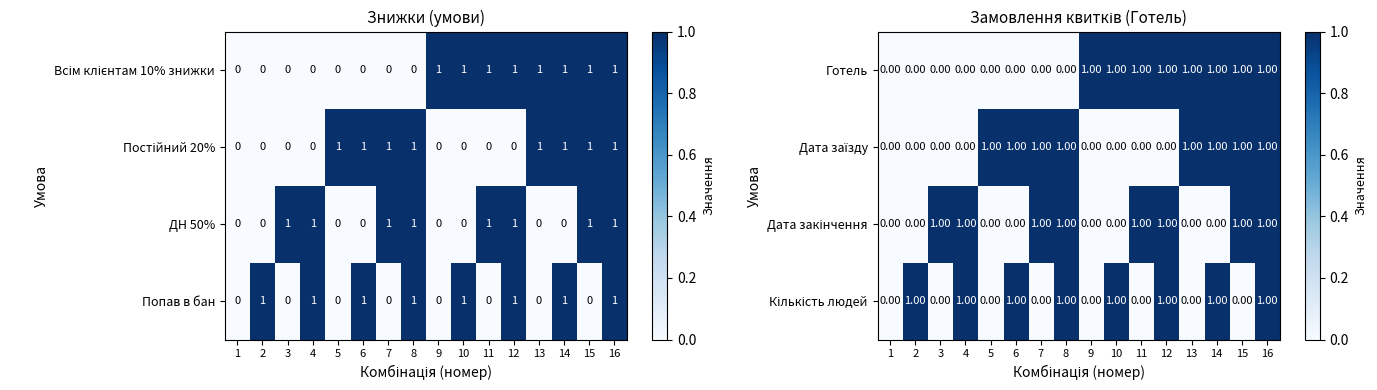

Is it true that Готель equals 1 at 12?

True